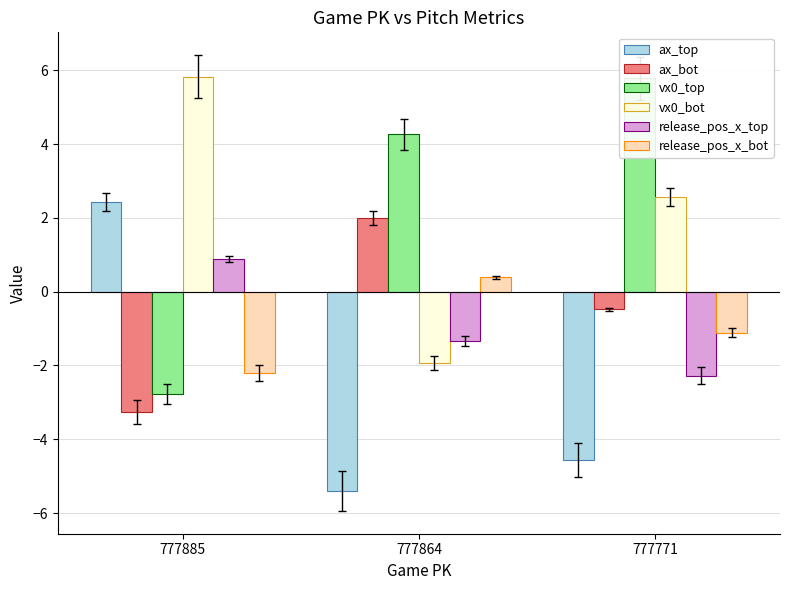

Reading left to right, extract all data points from this chart.

ax_top: 777885=2.4	777864=-5.4	777771=-4.6
ax_bot: 777885=-3.3	777864=2.0	777771=-0.5
vx0_top: 777885=-2.8	777864=4.3	777771=5.8
vx0_bot: 777885=5.8	777864=-1.9	777771=2.6
release_pos_x_top: 777885=0.9	777864=-1.3	777771=-2.3
release_pos_x_bot: 777885=-2.2	777864=0.4	777771=-1.1